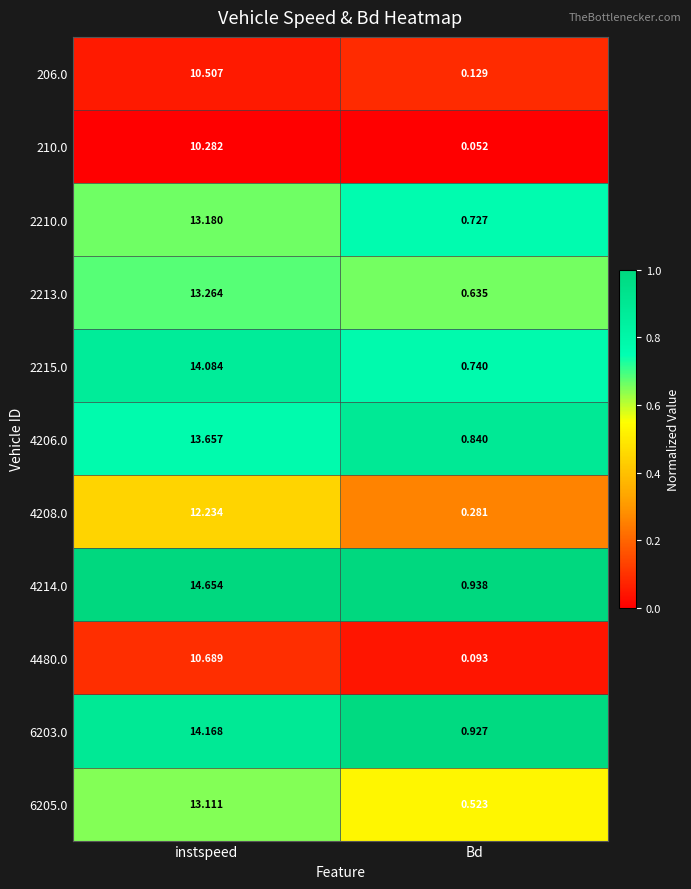

List the series in order of their peak value, highest first.

4214.0, 6203.0, 2215.0, 4206.0, 2213.0, 2210.0, 6205.0, 4208.0, 4480.0, 206.0, 210.0